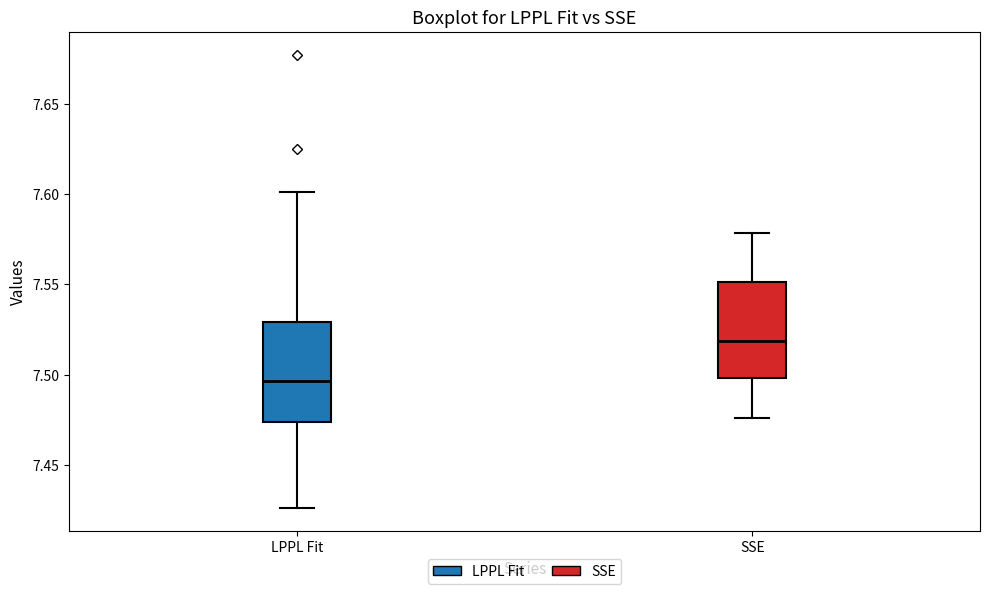

Which box has the highest median line?

SSE